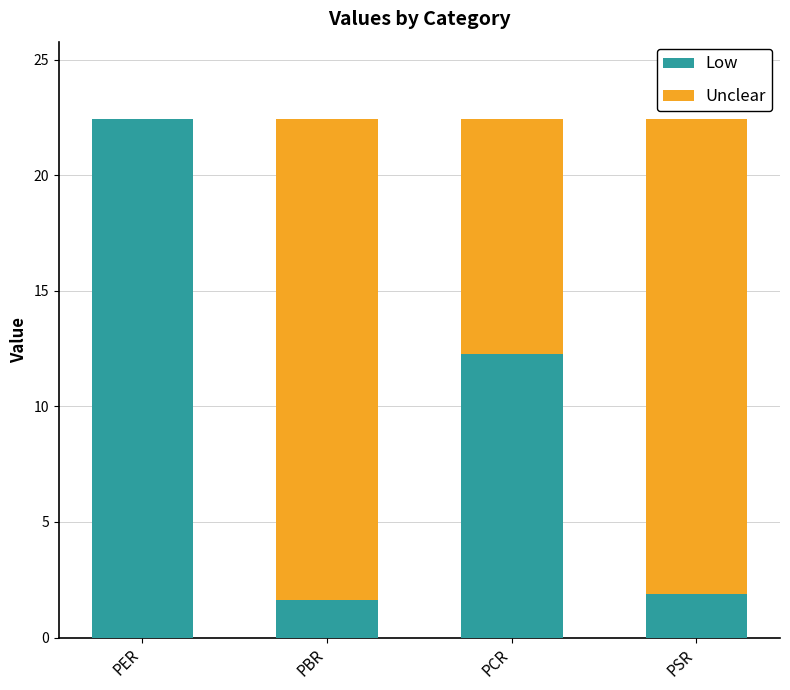

What is the sum of the Low values at PBR and PER?

24.0